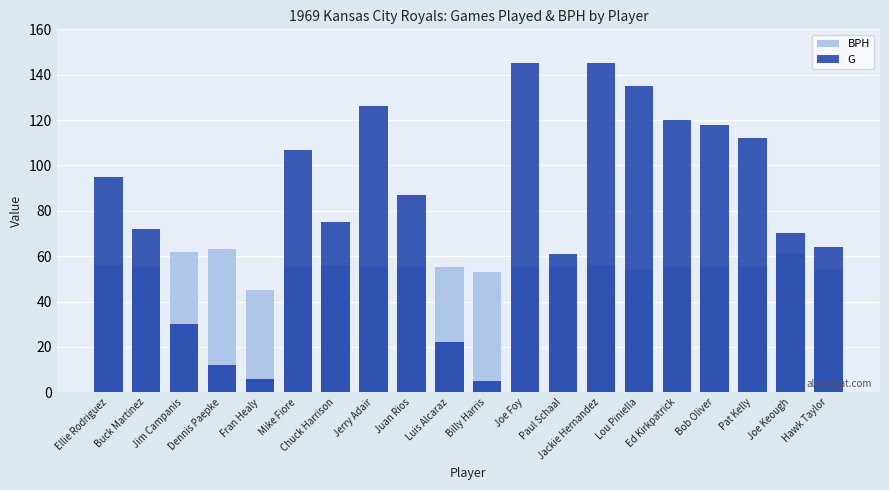

At how many categories does at least one series exceed 107?

7